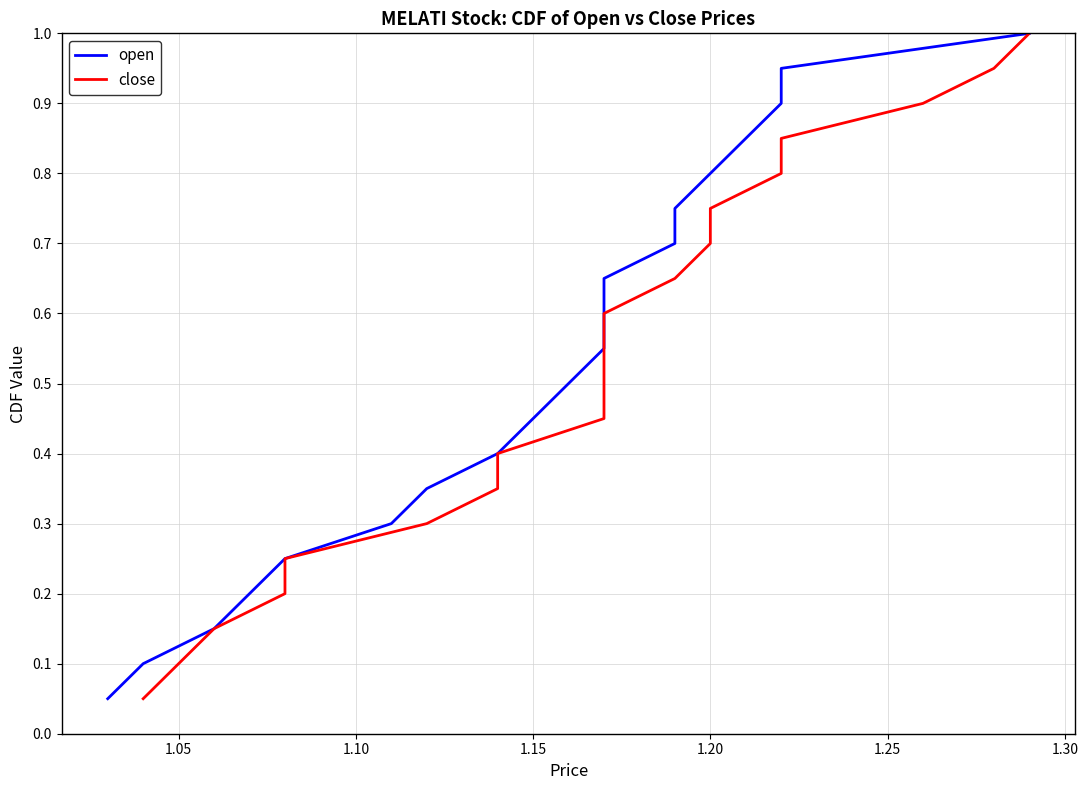

What is the difference between the maximum and minimum values in the close series?

0.9